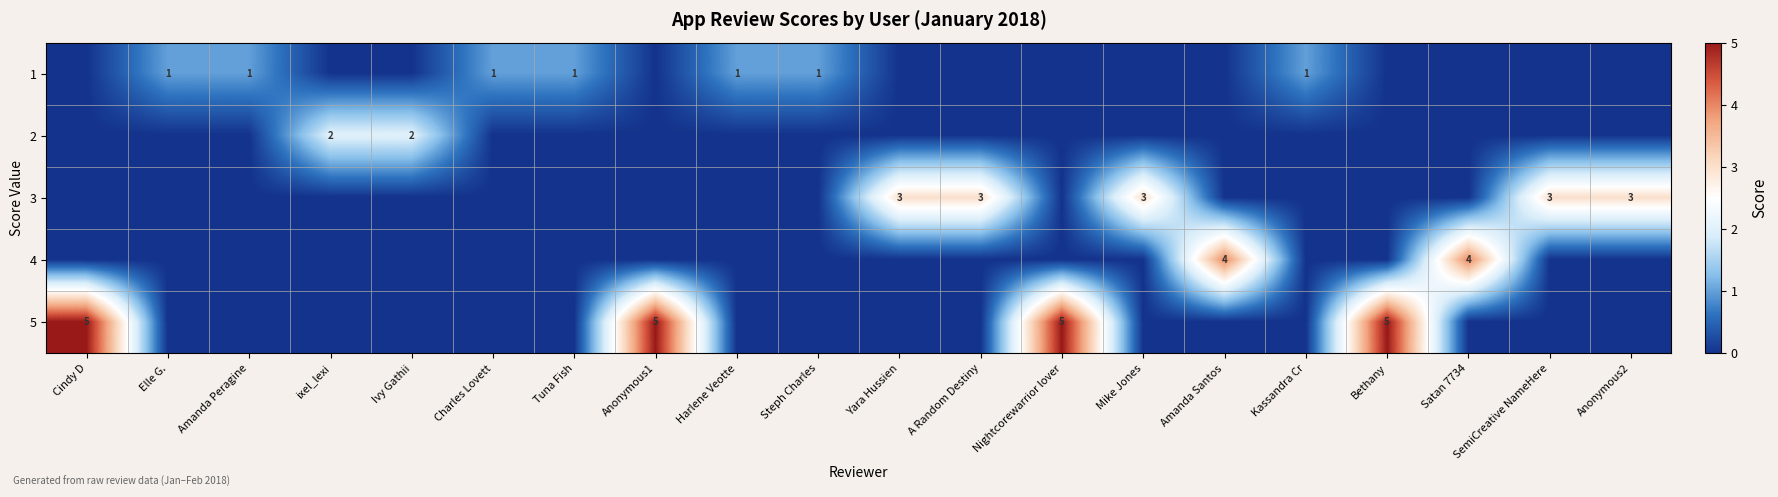

True or false: 2 has a value of 3 at Ivy Gathii.

False